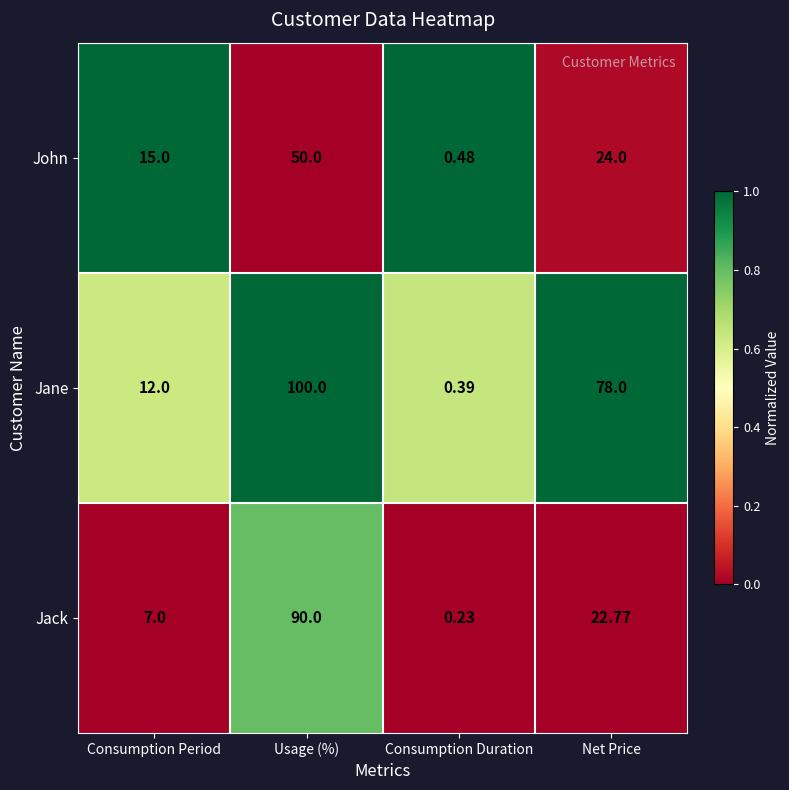

At which category is the sum across all series the highest?

Usage (%)